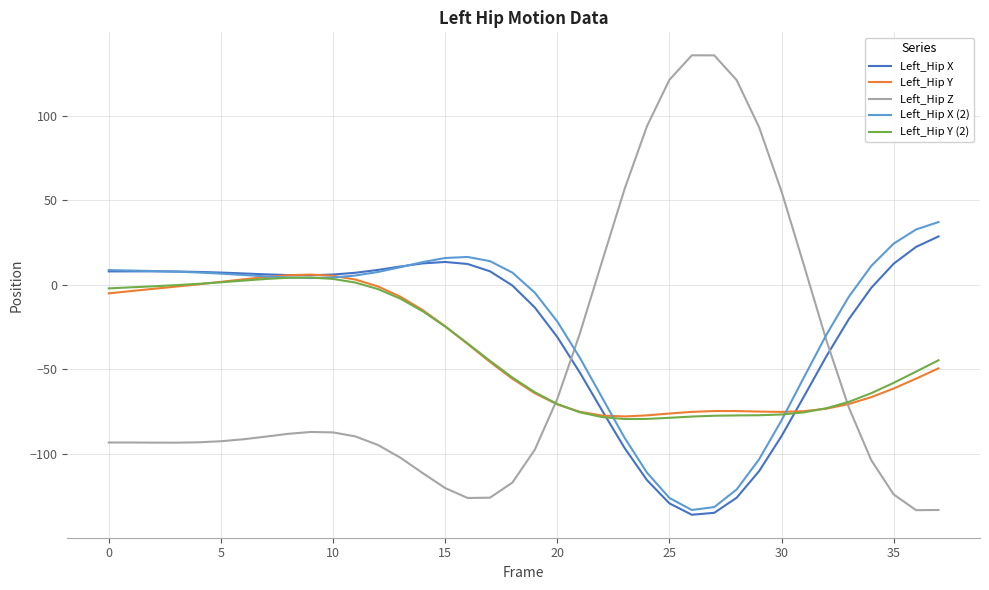

What is the difference between the second highest and minimum values in the Left_Hip X (2) series?

166.2